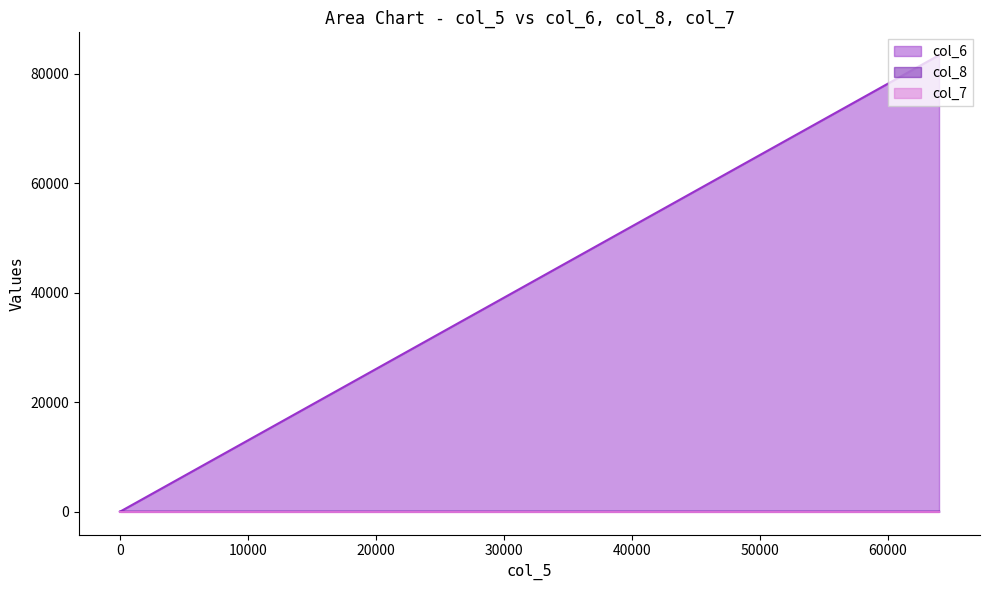

The col_8 series shows 0 at 0. True or false?

True